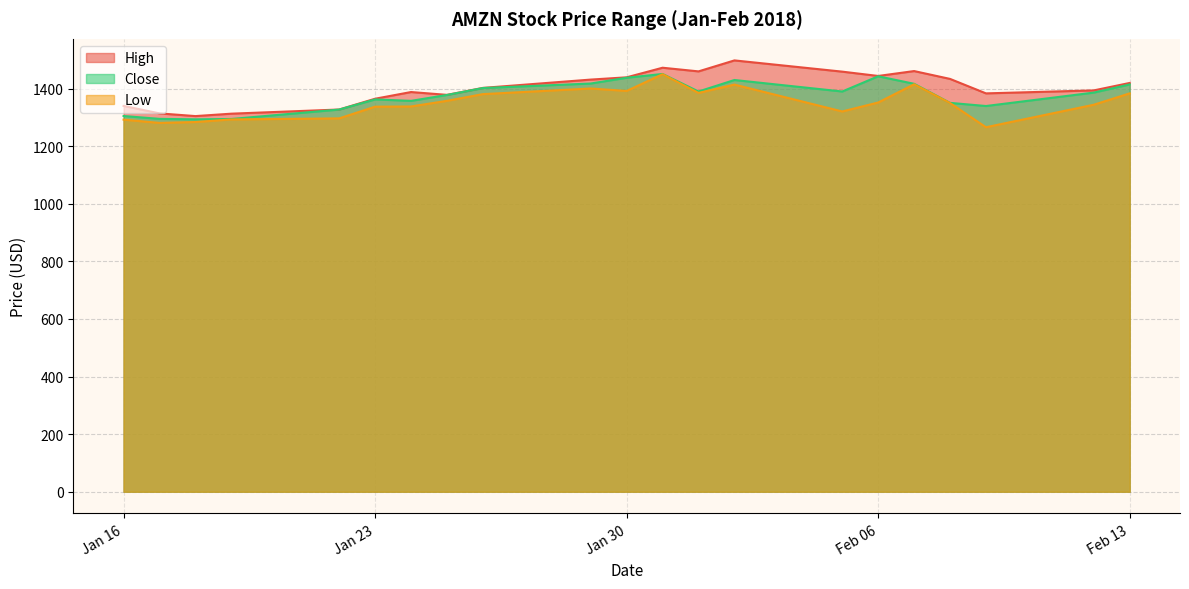

Which series has the largest total across all categories?

High